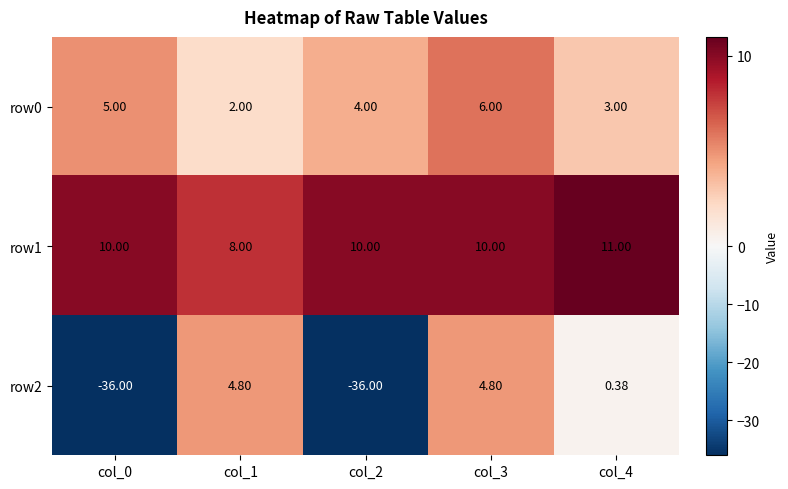

Is the value of row0 at col_0 greater than the value of row2 at col_3?

Yes